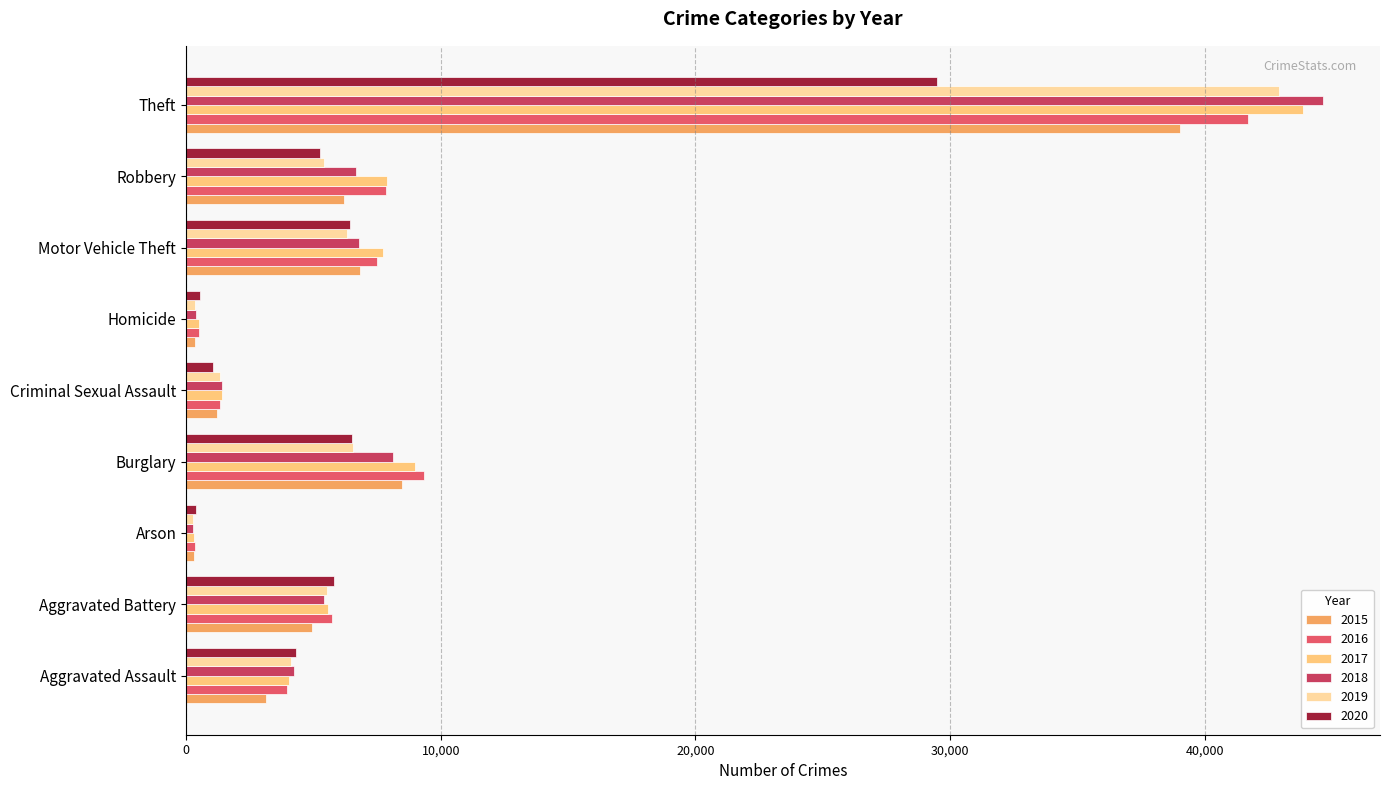

What is the maximum value shown in the chart?

44659